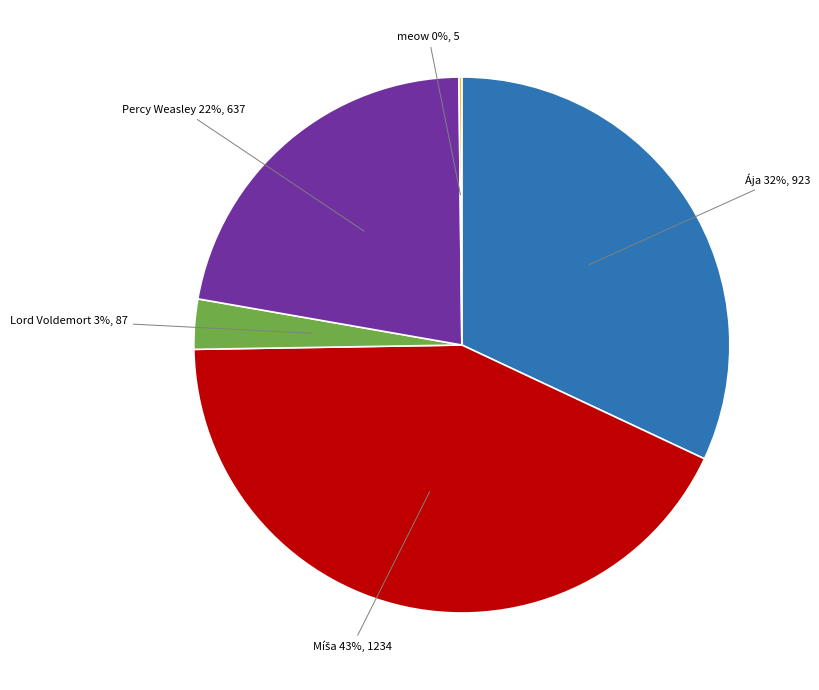

Does any single category account for the majority?

No